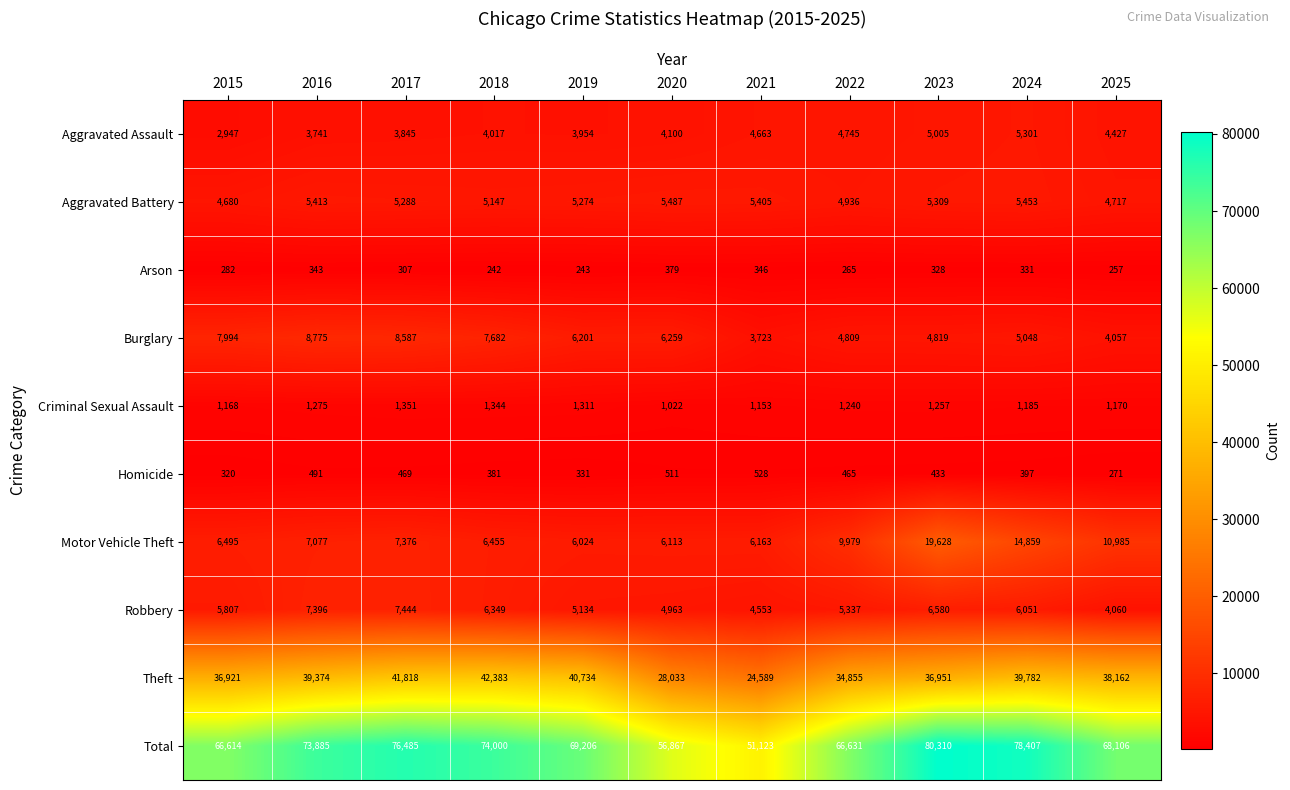

At how many categories does at least one series exceed 58531?

9